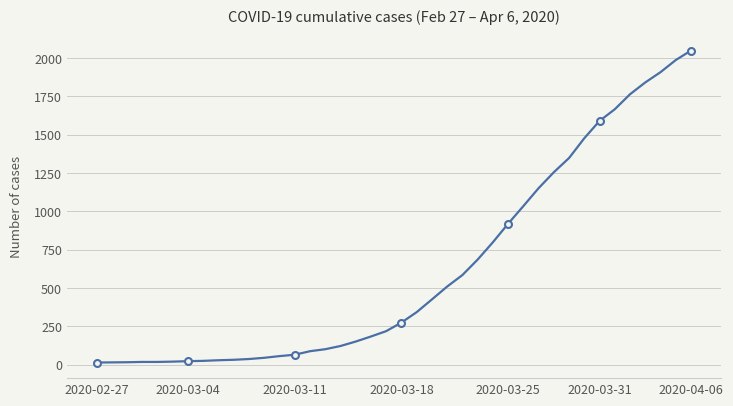

What is the greatest value displayed?

2049